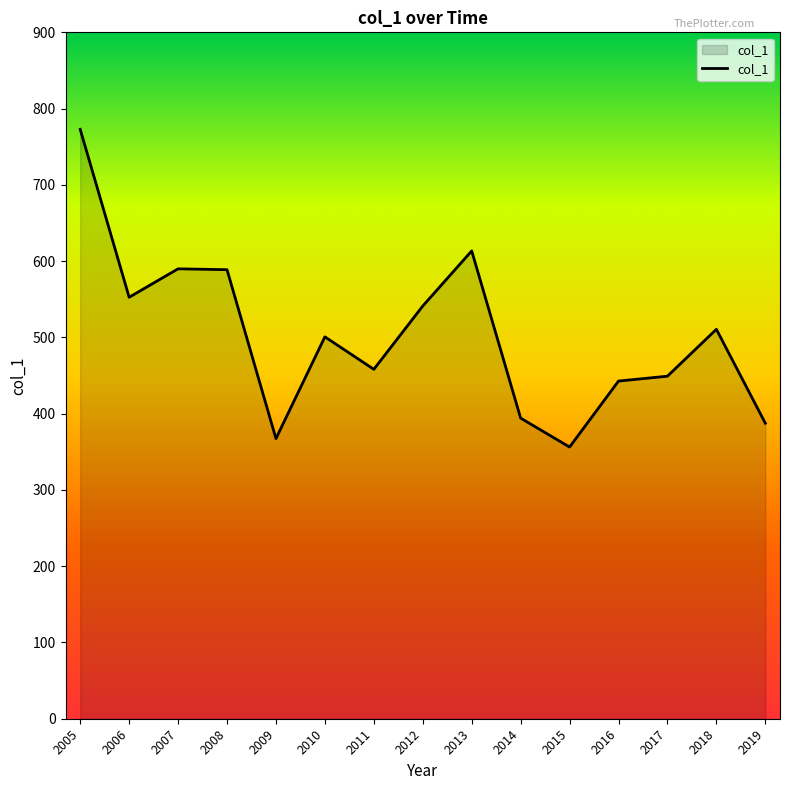

Approximately how many times larger is the value at 2008 compared to 2007?

1.0